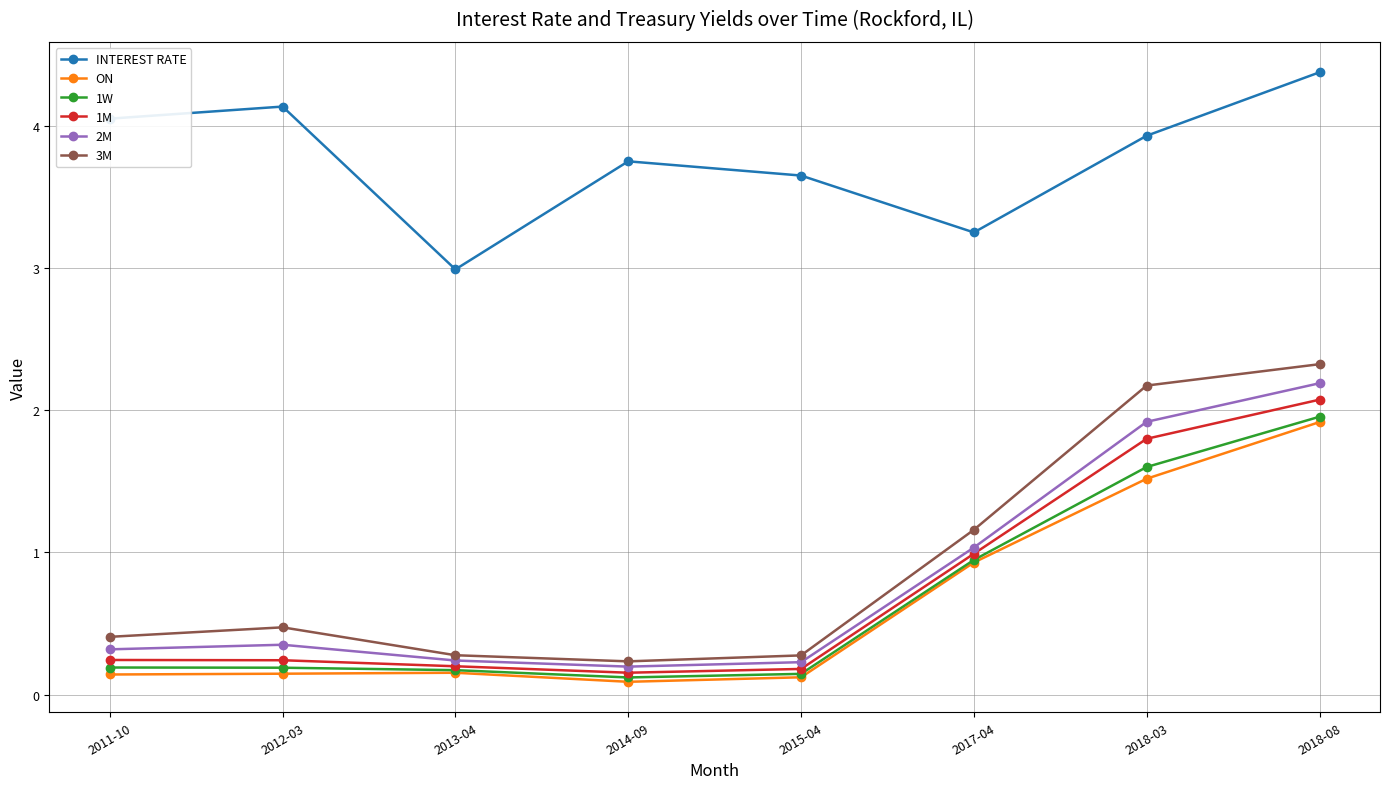

Which series has the largest range (max minus min)?

3M